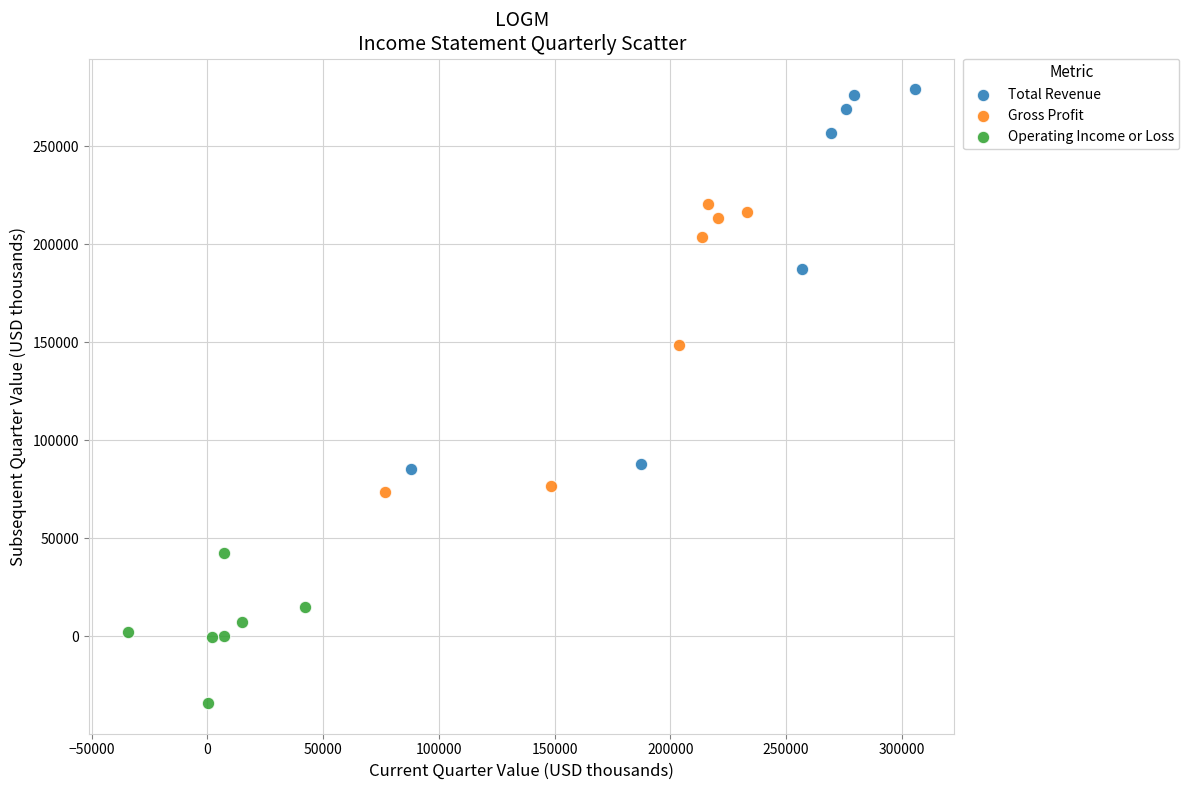

Which series reaches the maximum Y coordinate?

Total Revenue